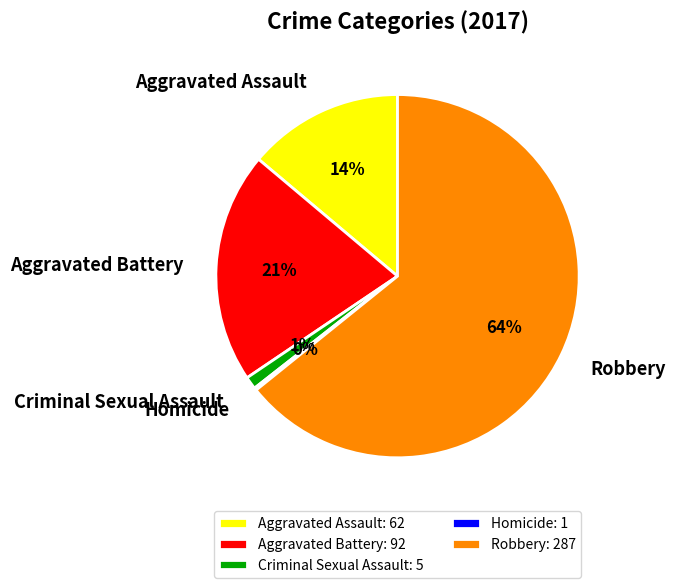

Which has a higher value, Aggravated Battery or Criminal Sexual Assault?

Aggravated Battery